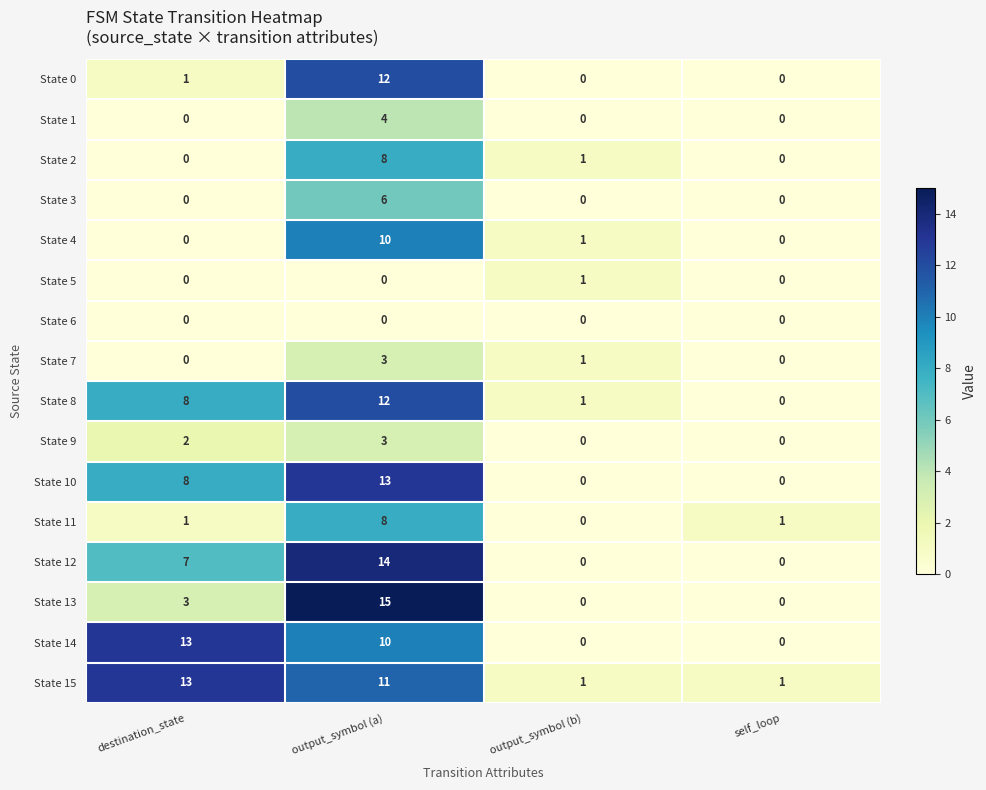

At which category is the sum across all series the highest?

output_symbol (a)